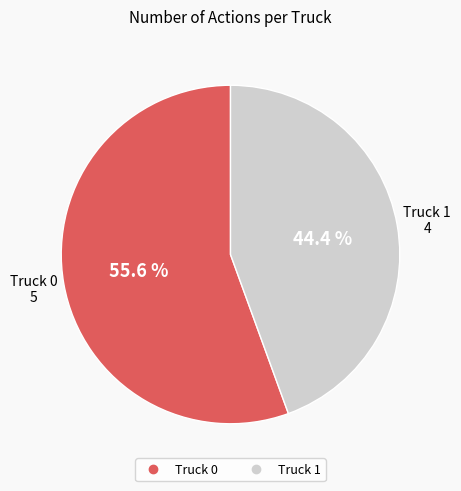

The Truck 1 slice represents 44% of the pie. True or false?

True